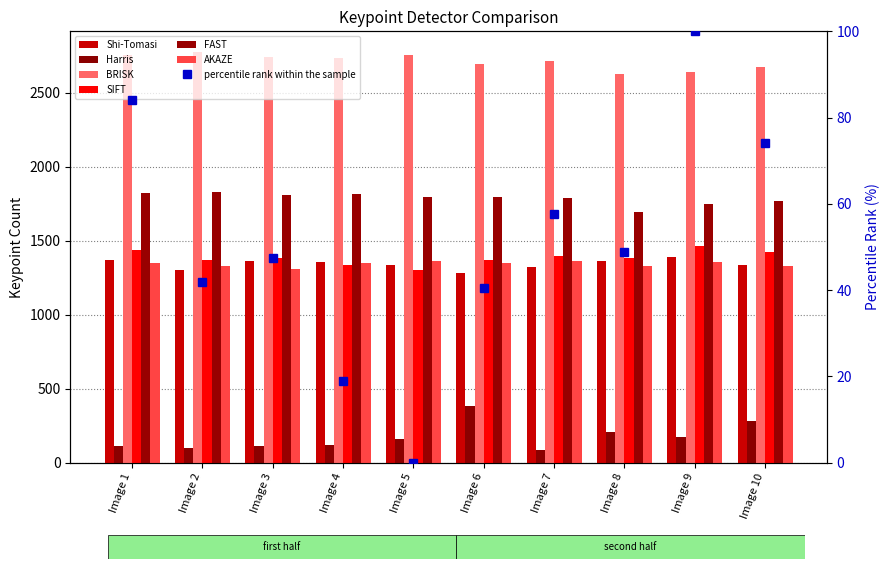

List the labels in order of AKAZE value, smallest first.

Image 3, Image 2, Image 8, Image 10, Image 6, Image 1, Image 4, Image 9, Image 5, Image 7